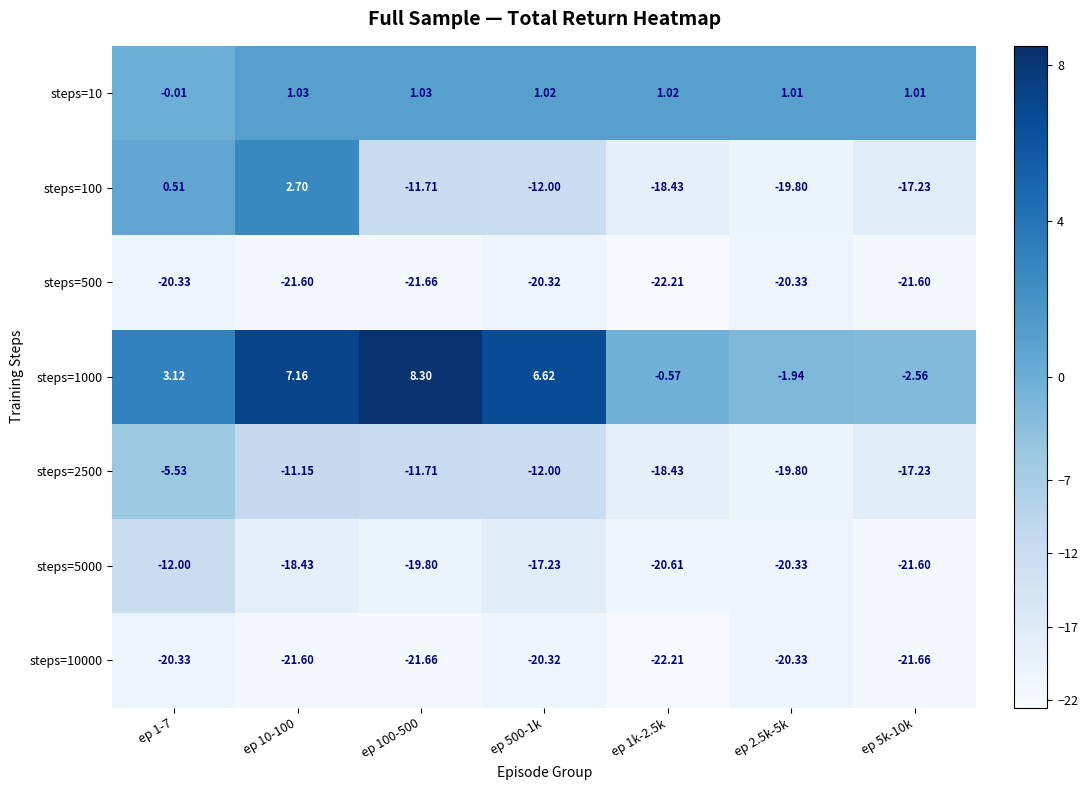

Is the value of steps=10000 at ep 5k-10k greater than the value of steps=5000 at ep 2.5k-5k?

No